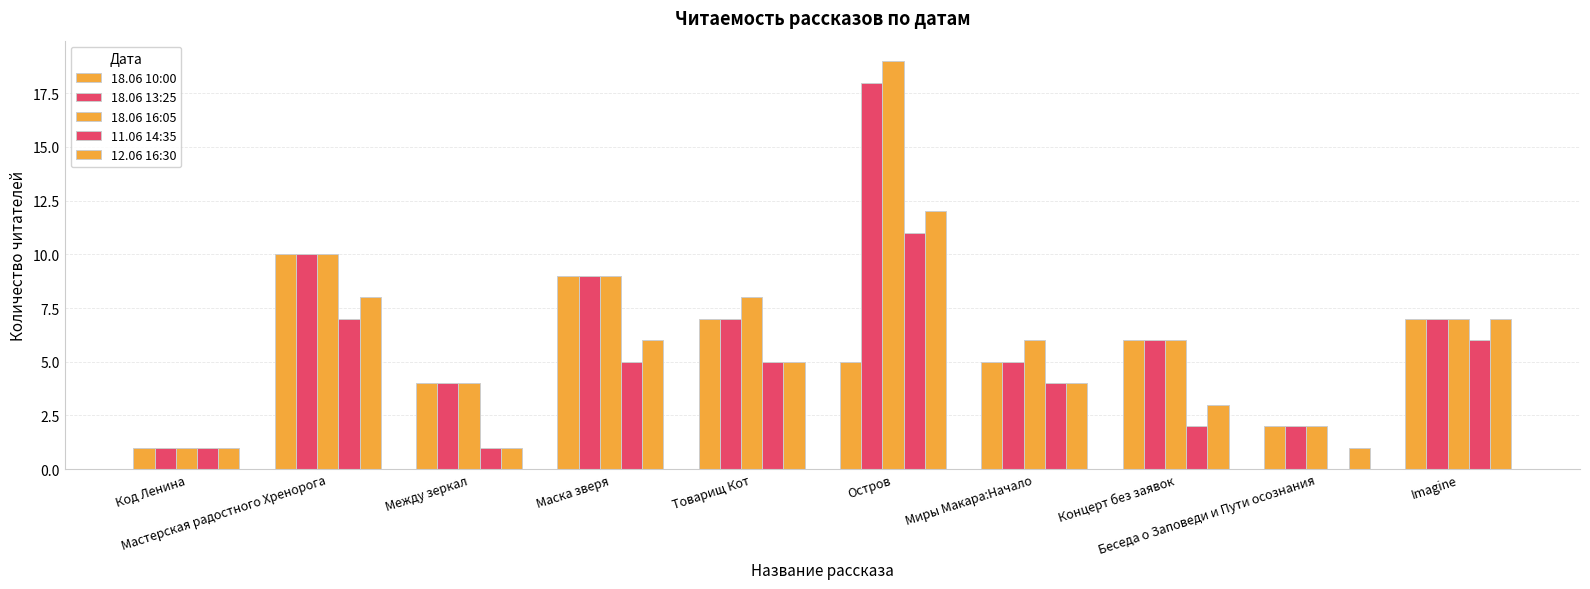

What is the difference between the 18.06 13:25 values at Миры Макара:Начало and Imagine?

2